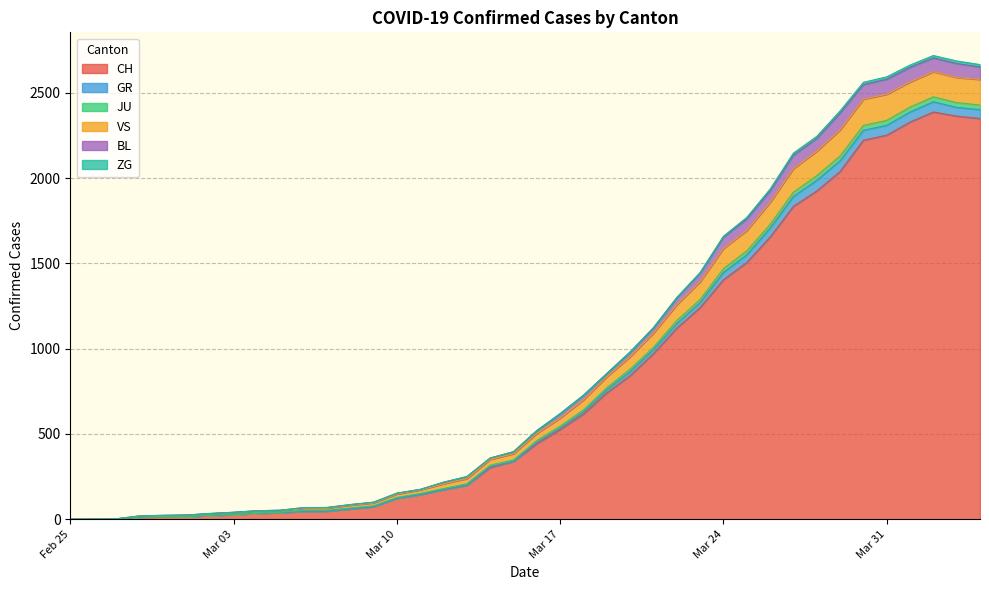

What is the maximum value for CH?

2387